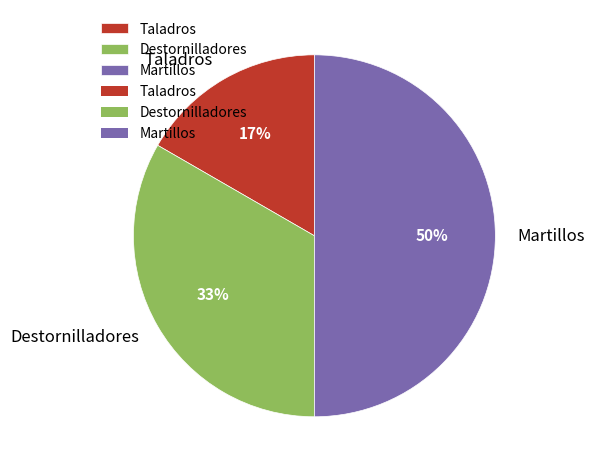

Do Destornilladores and Martillos together represent more than half of the pie?

Yes